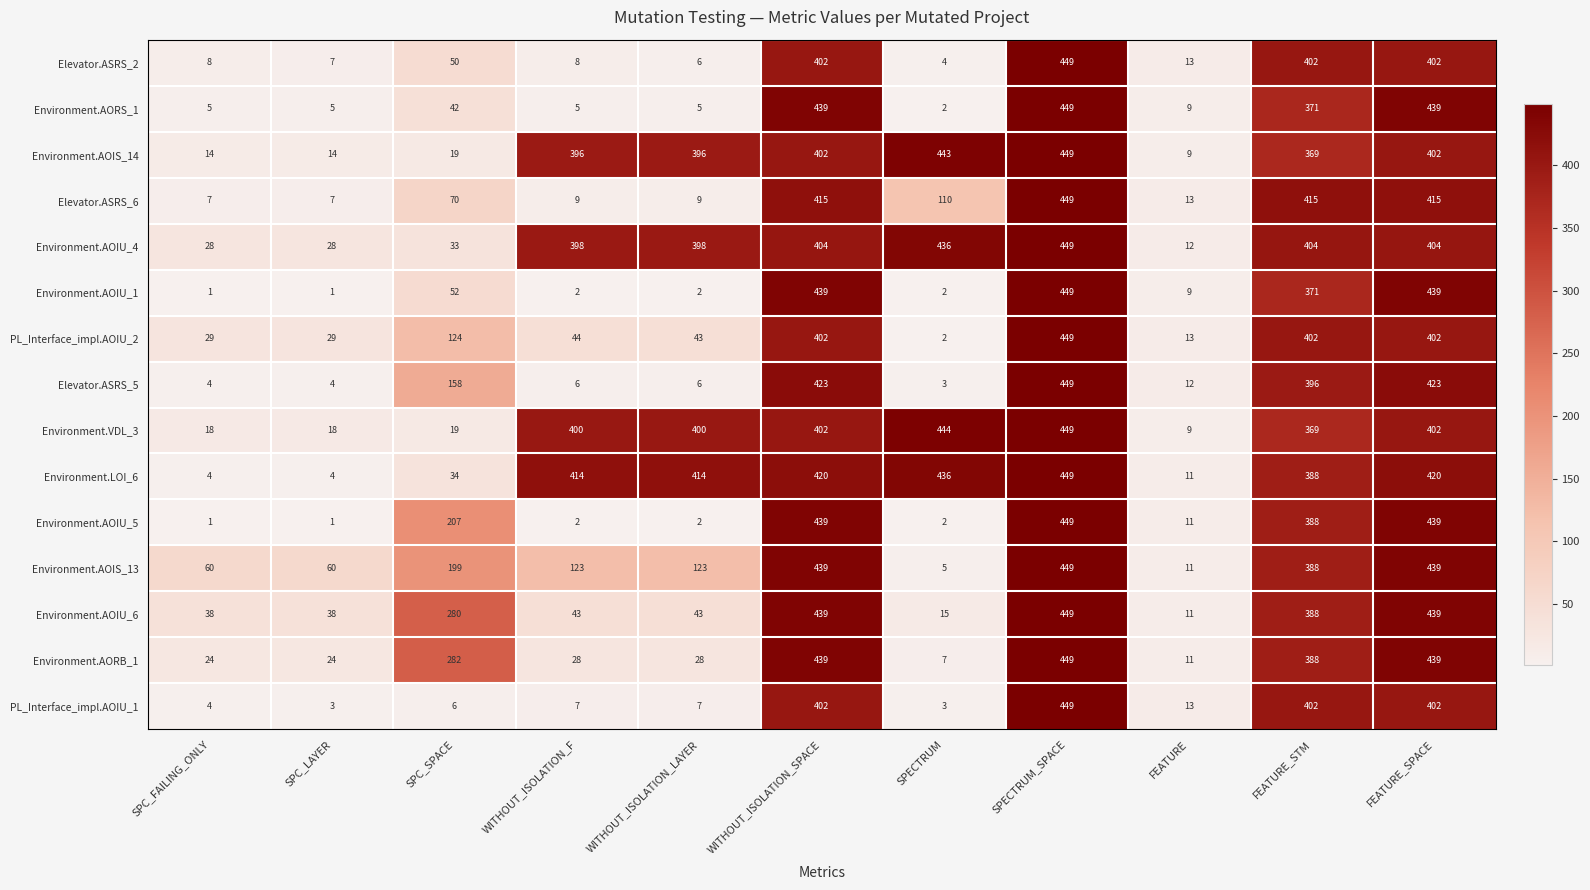

What is the highest value of the Environment.AOIS_13 series?

449